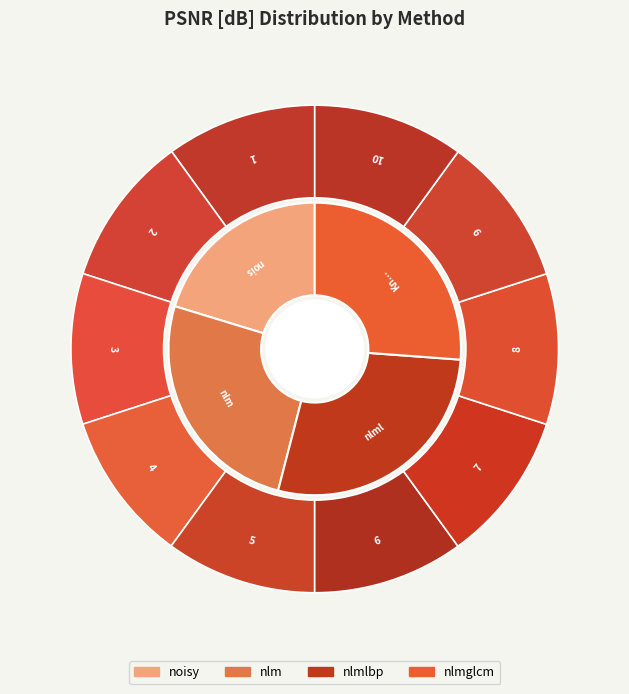

Which has a higher value, 9 or 1?

9